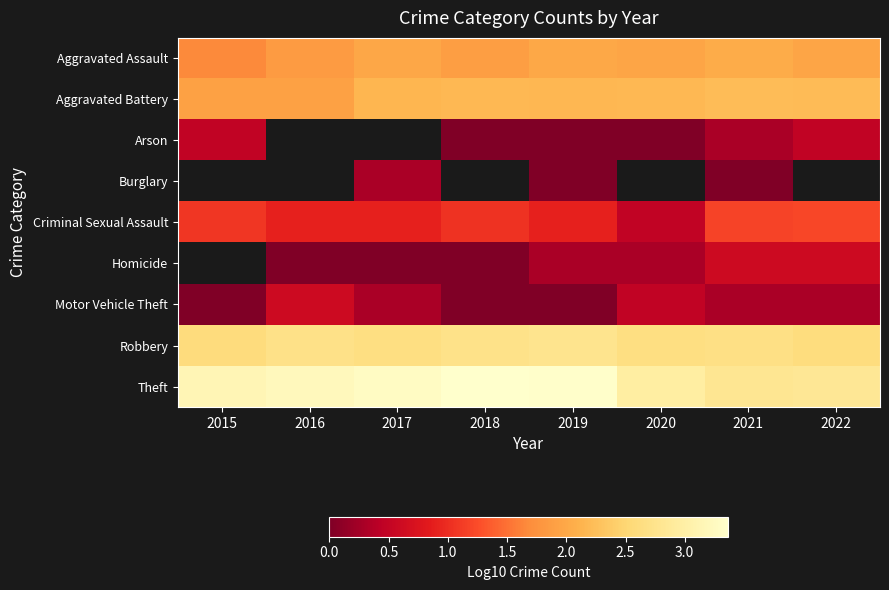

What is the lowest value of the Aggravated Battery series?

1.9